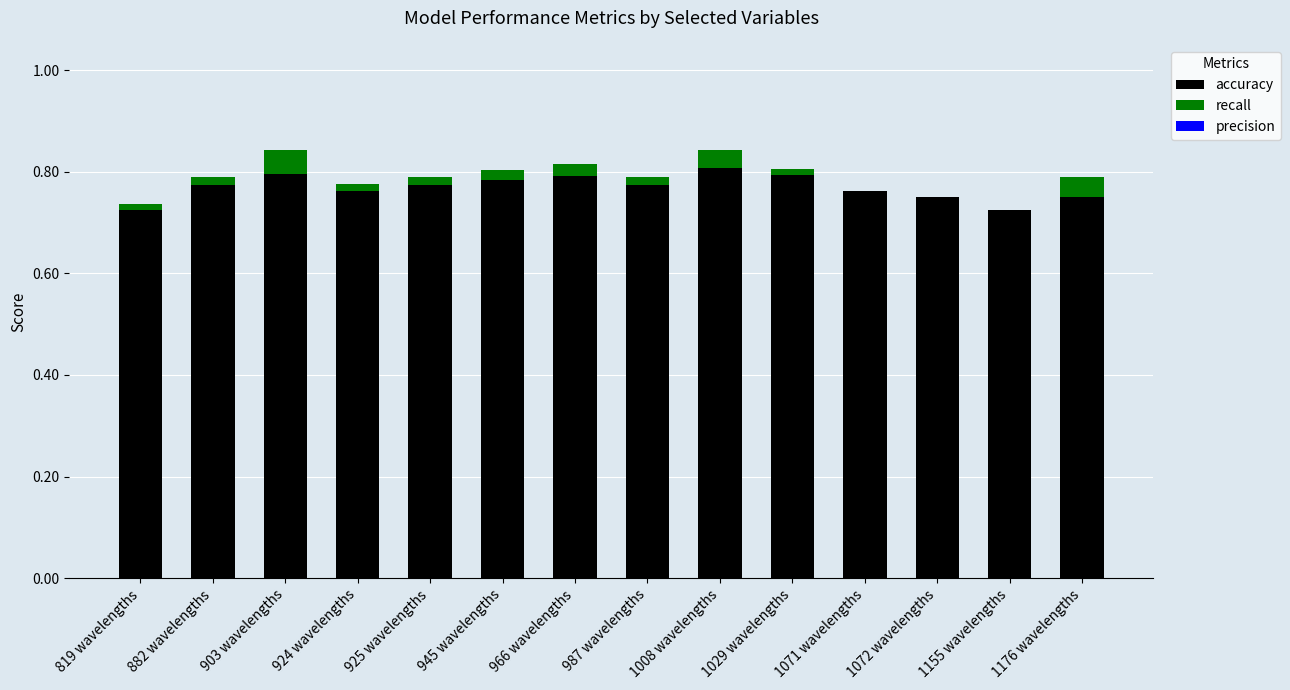

Are the bars horizontal?

No